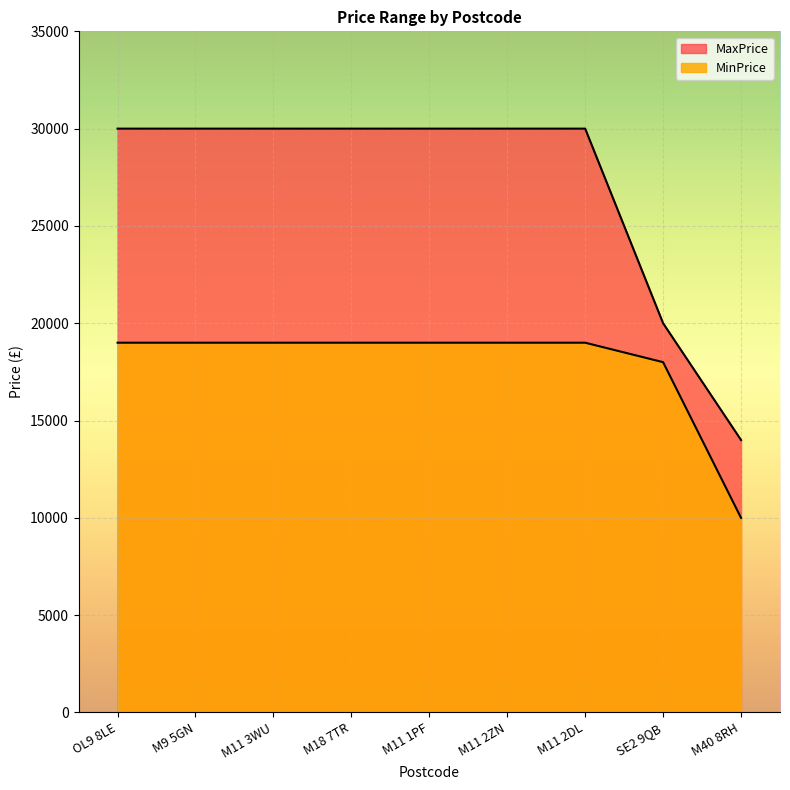

What is the difference between the maximum and minimum values in the MinPrice series?

9000